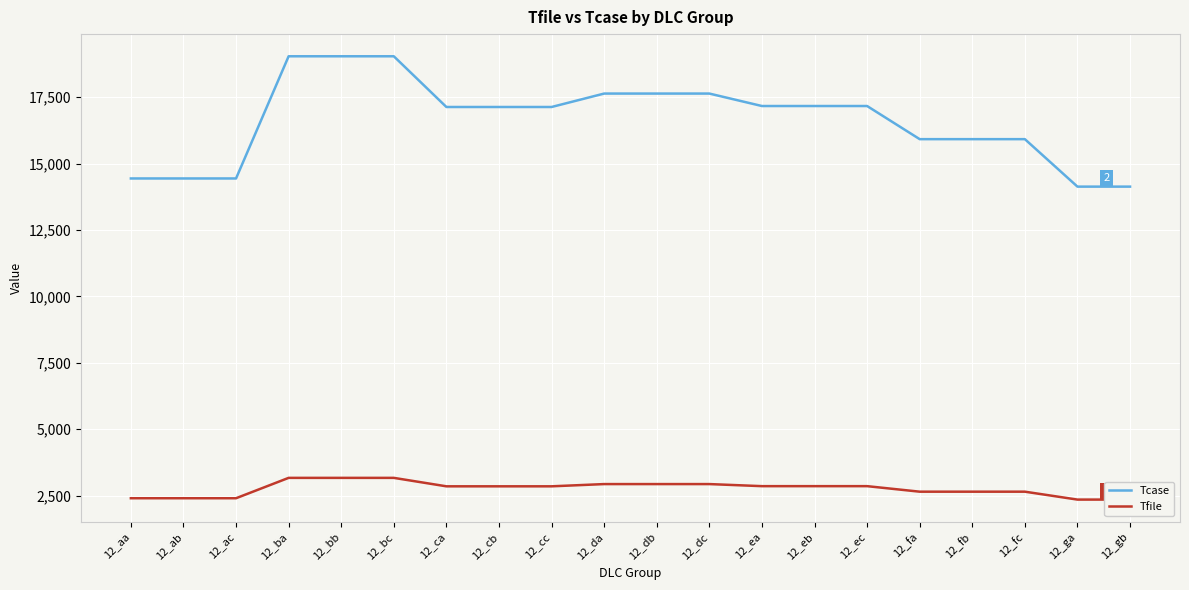

What is the approximate value of Tcase at 12_dc?

17631.4